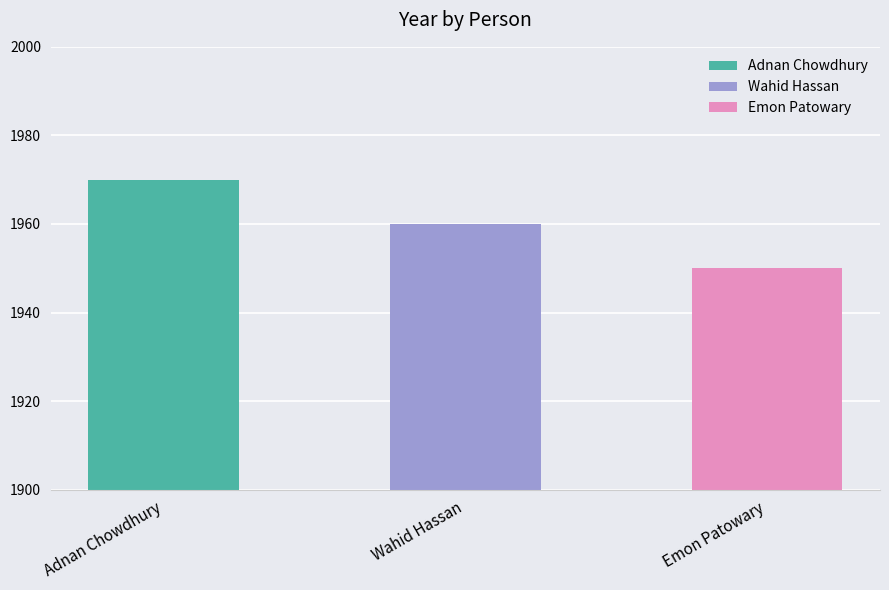

What is the label of the 3rd bar from the right?

Adnan Chowdhury